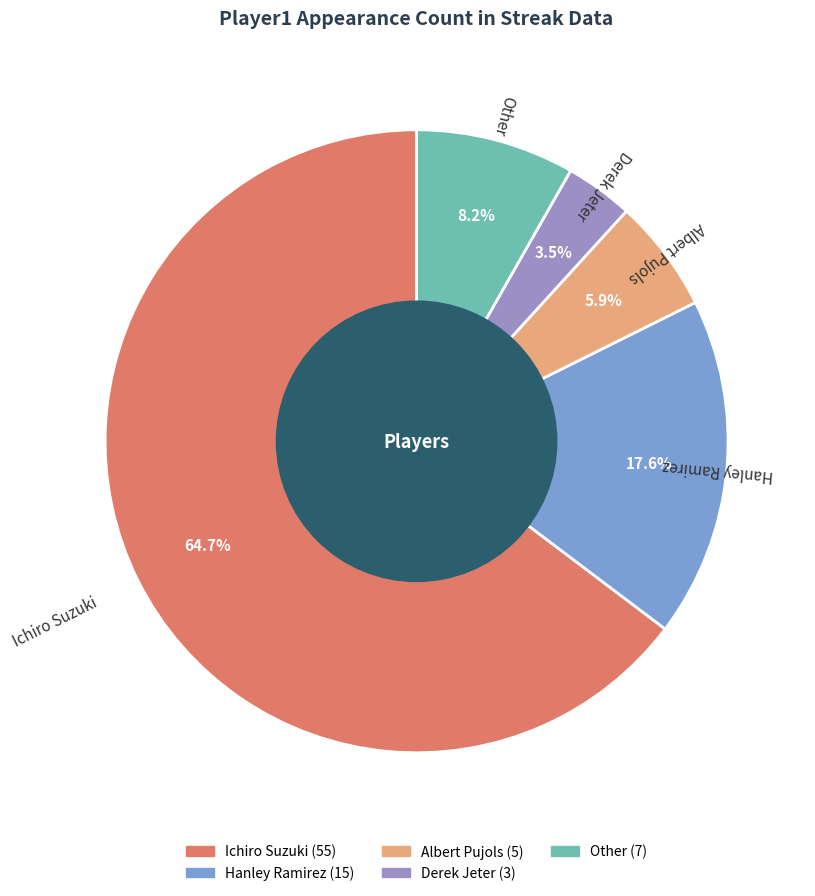

Which category accounts for the majority?

Ichiro Suzuki